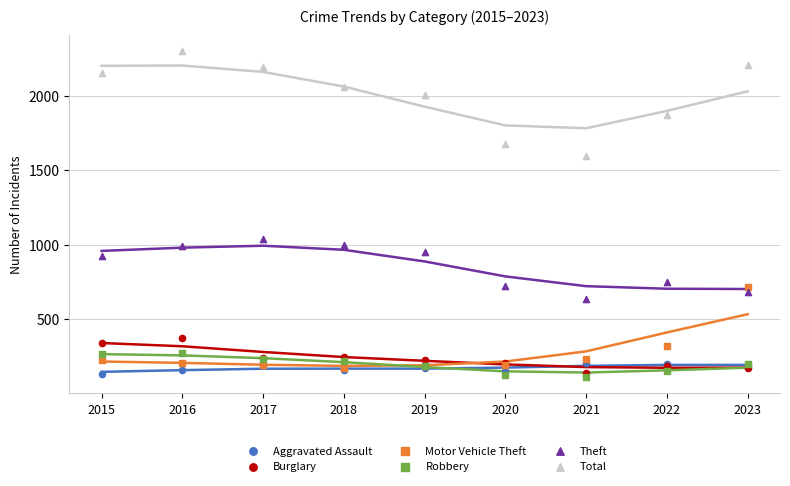

Across all series, what Y value is closest to 1206?

1035